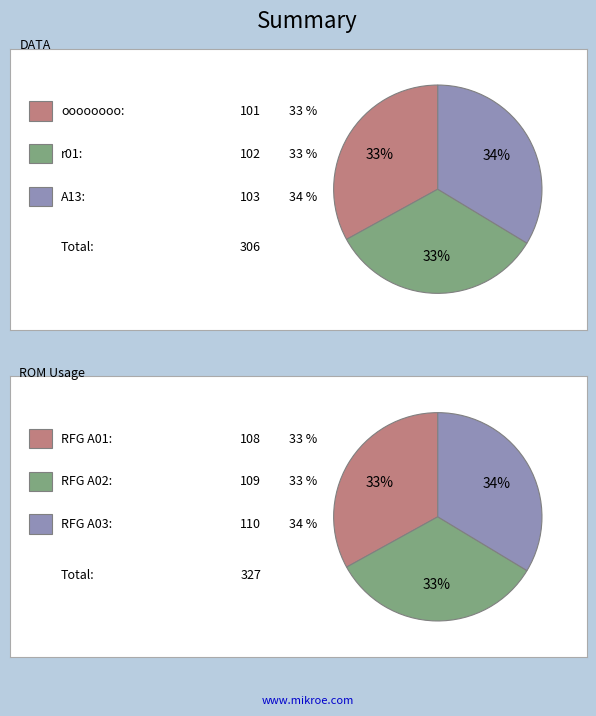

What is the largest slice in the pie chart?

RFG A03